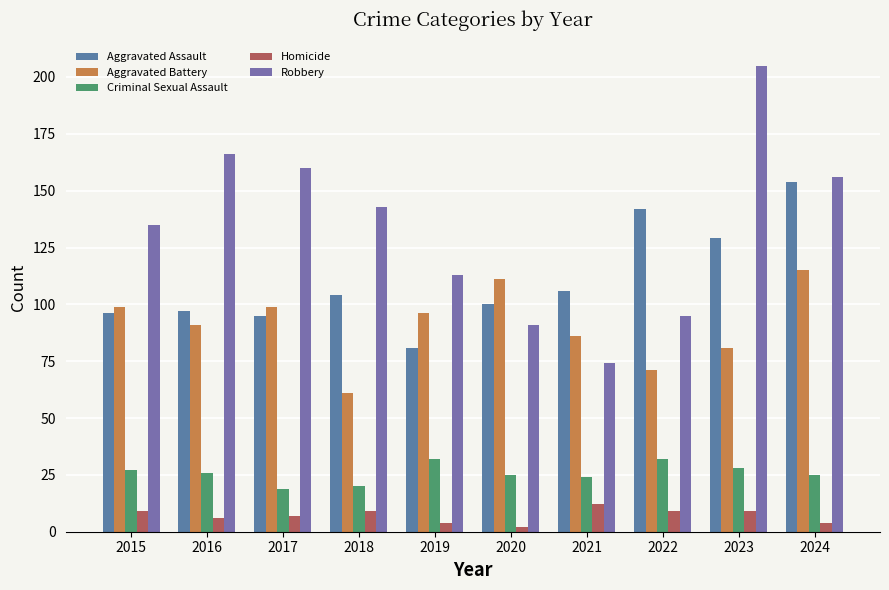

Reading right to left, what are all the values shown in this chart?

Aggravated Assault: 154	129	142	106	100	81	104	95	97	96
Aggravated Battery: 115	81	71	86	111	96	61	99	91	99
Criminal Sexual Assault: 25	28	32	24	25	32	20	19	26	27
Homicide: 4	9	9	12	2	4	9	7	6	9
Robbery: 156	205	95	74	91	113	143	160	166	135